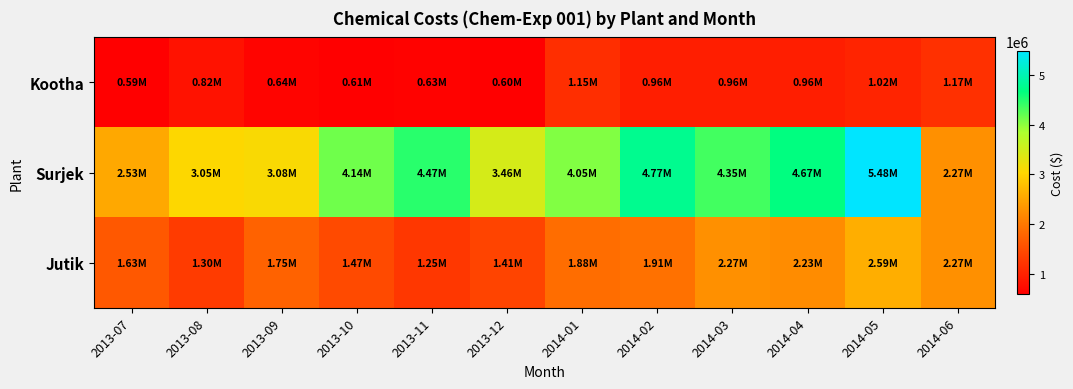

How many distinct data groups are displayed?

3